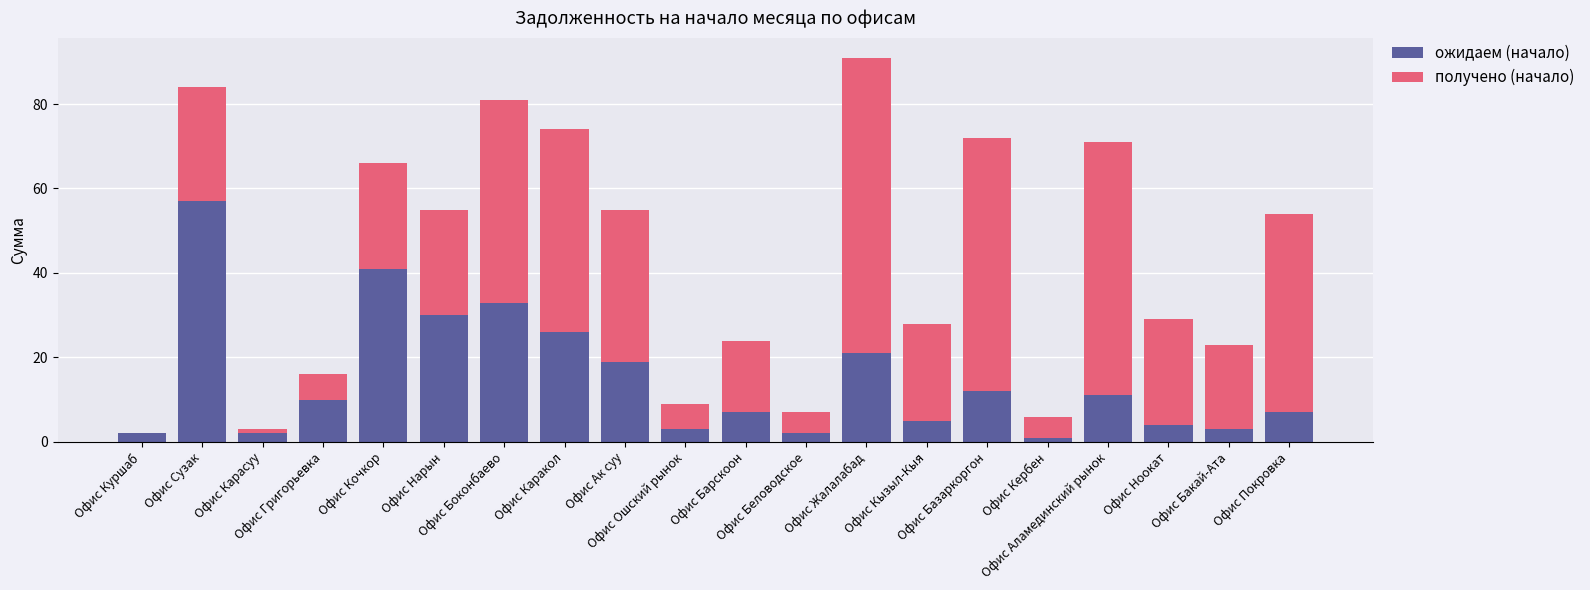

What is the maximum value for ожидаем (начало)?

57